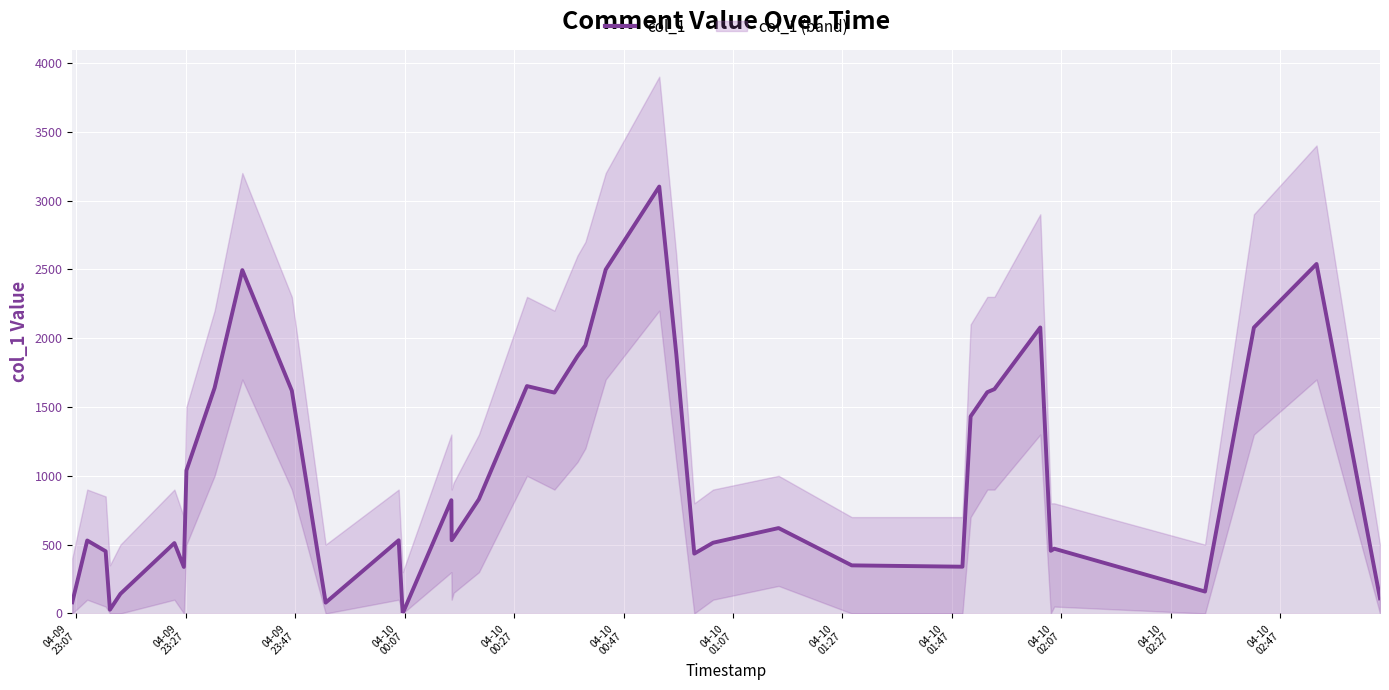

What is the sum of all values?

41595.4